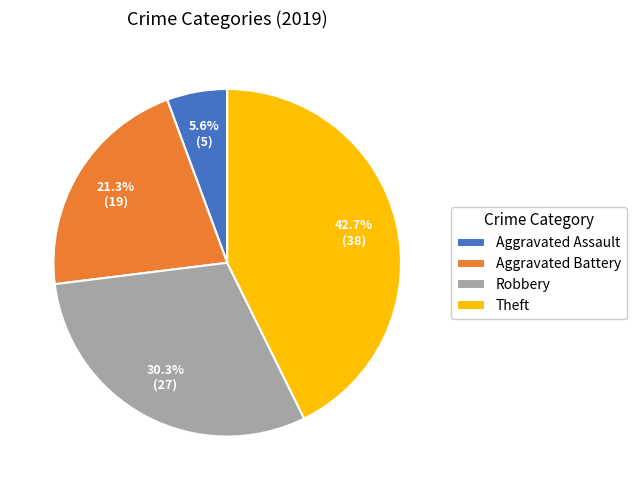

Is it true that Robbery is 36% of the pie?

False